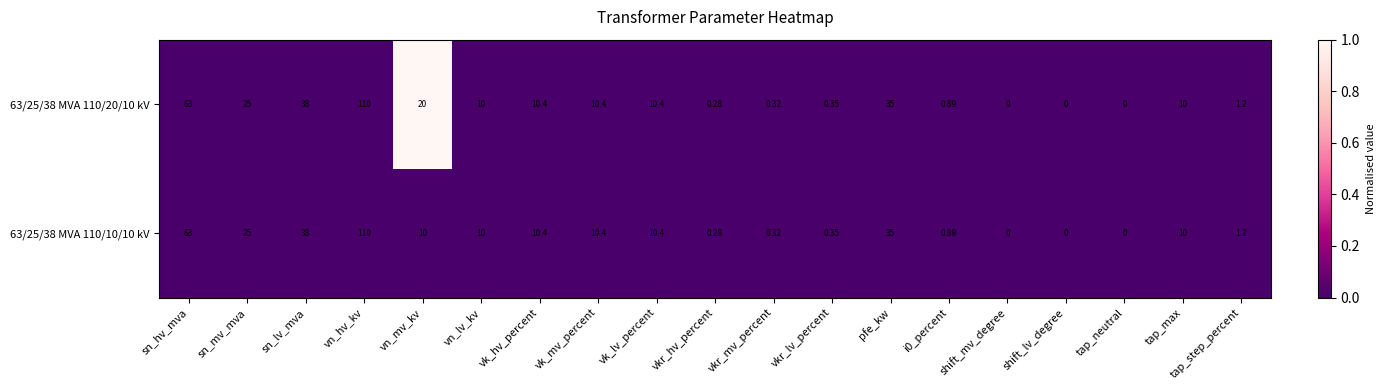

Rank the series by their average value, from lowest to highest.

63/25/38 MVA 110/10/10 kV, 63/25/38 MVA 110/20/10 kV